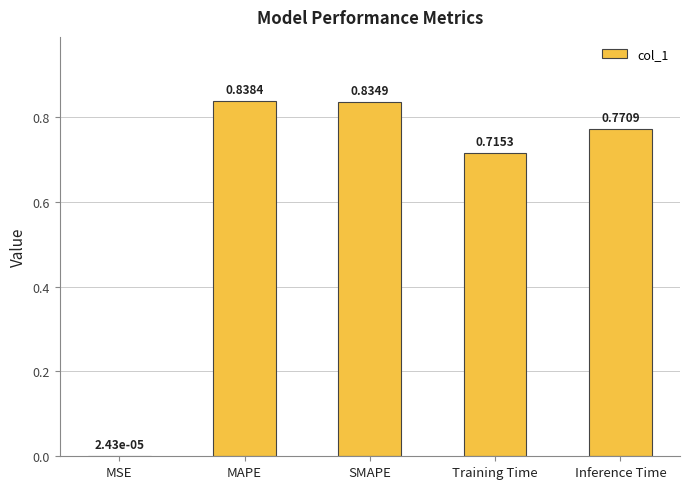

Between Inference Time and Training Time, which is larger?

Inference Time